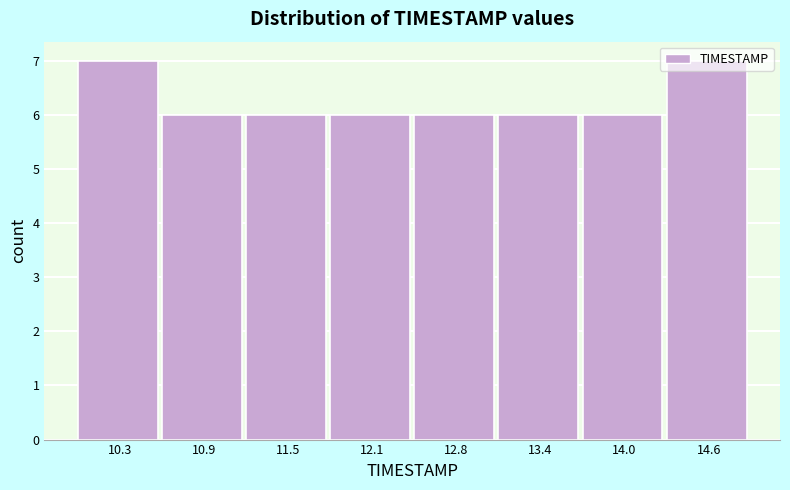

Reading left to right, list every bar in this chart as the range it spans on the x-axis followed by its height. Neither the bar edges nor the heights are printed on the chart, so give them approximately, as read against the axes.

10.0 to 10.6: 7
10.6 to 11.2: 6
11.2 to 11.8: 6
11.8 to 12.5: 6
12.5 to 13.1: 6
13.1 to 13.7: 6
13.7 to 14.3: 6
14.3 to 14.9: 7